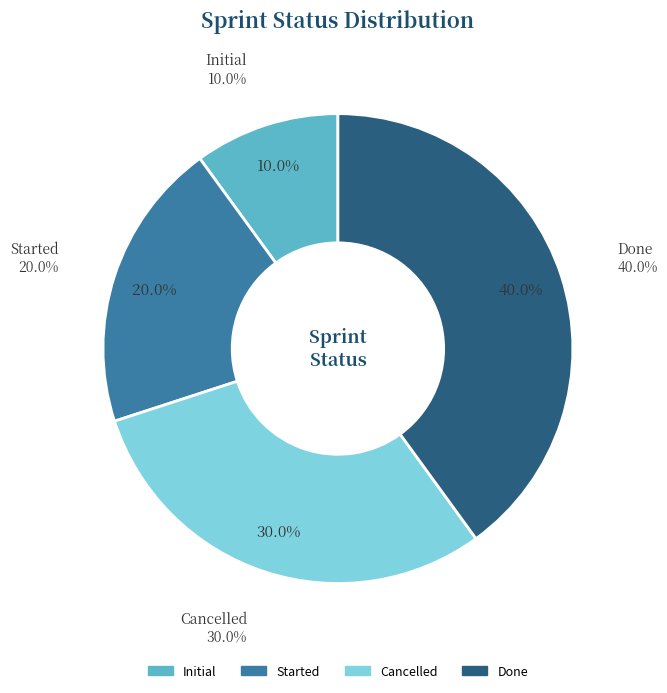

Approximately how many times larger is the value at Done compared to Started?

2.0